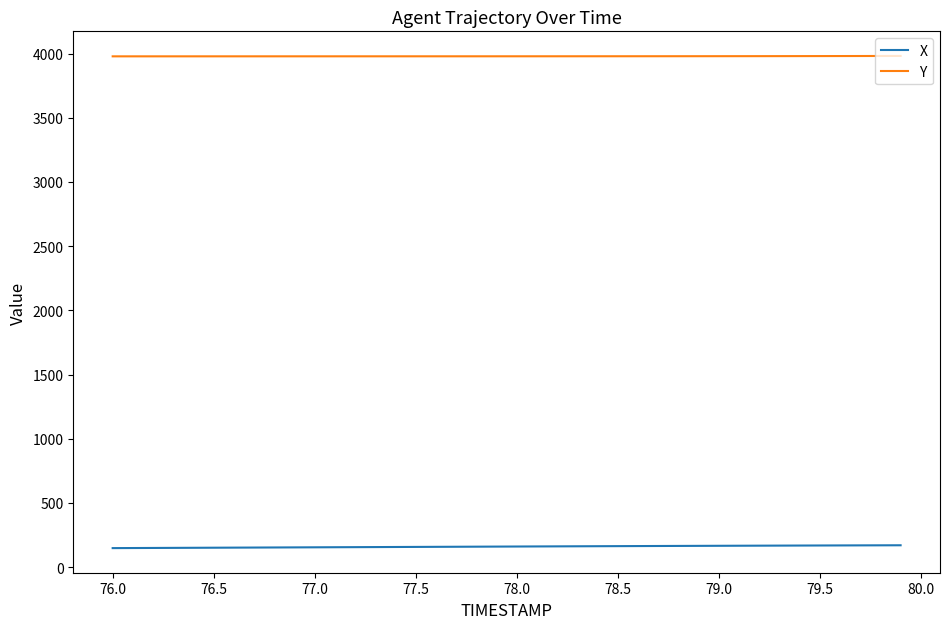

What is the difference between the maximum and minimum values in the X series?

22.1